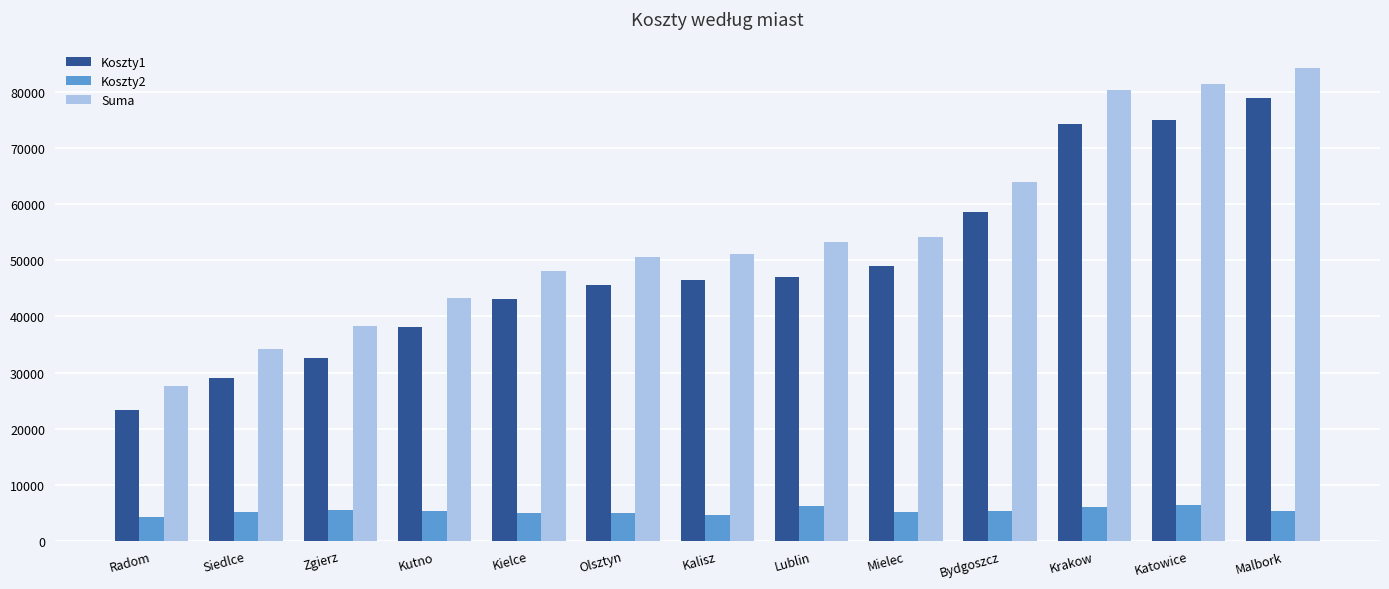

At Katowice, list the series in order from largest to smallest.

Suma, Koszty1, Koszty2